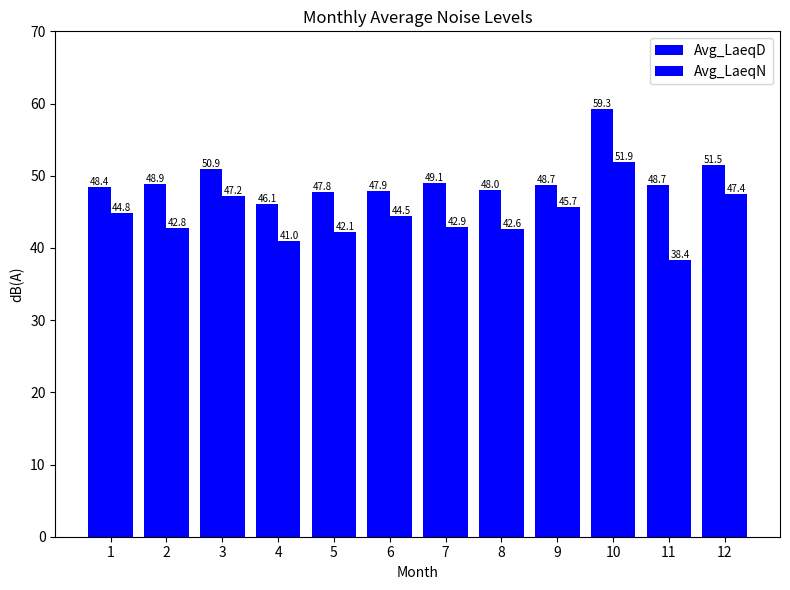

How many groups of bars are there?

12